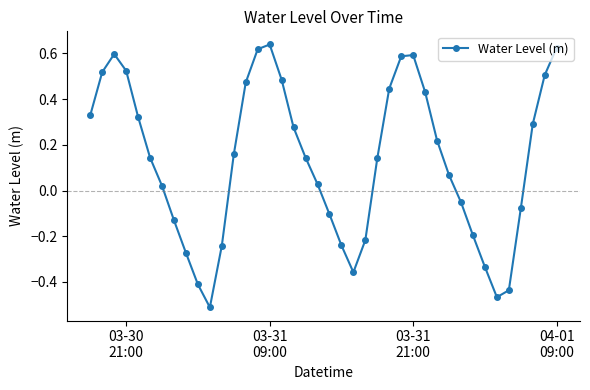

How many interior local peaks (higher than both neighbors) does the data have?

3